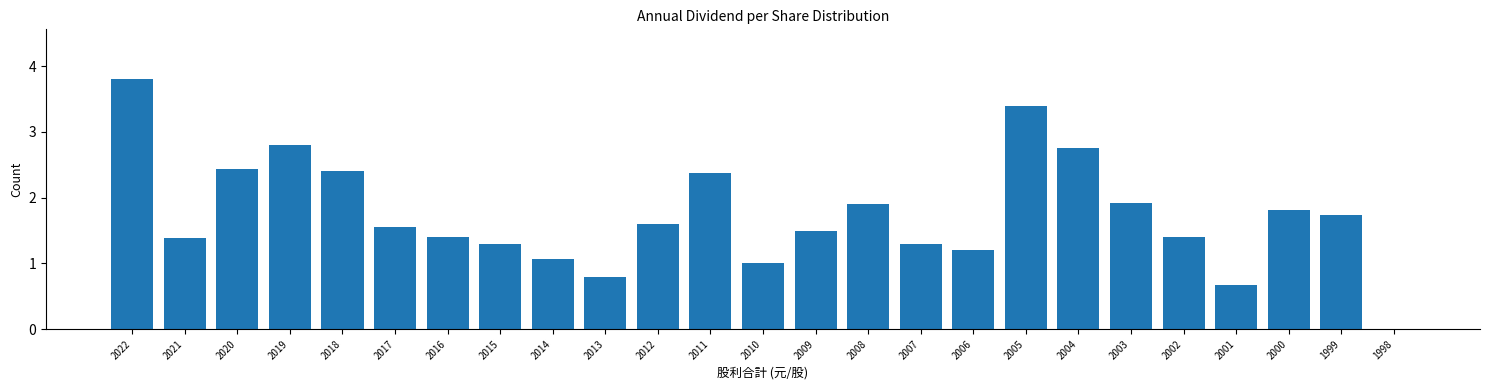

The value at 1999 is 0.9. True or false?

False